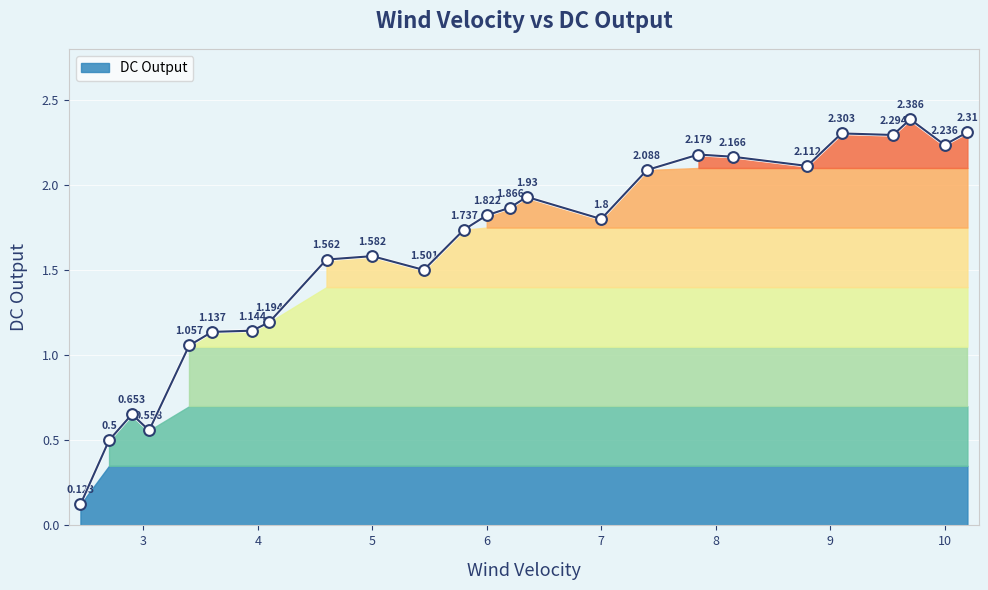

Which has a higher value, 6.2 or 4.1?

6.2